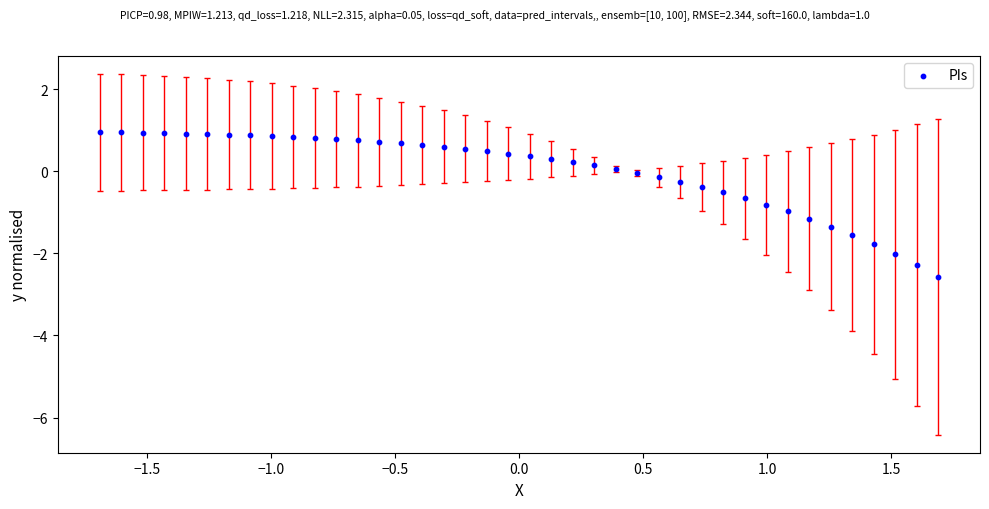

What is the range of Y values (max minus min)?

3.5